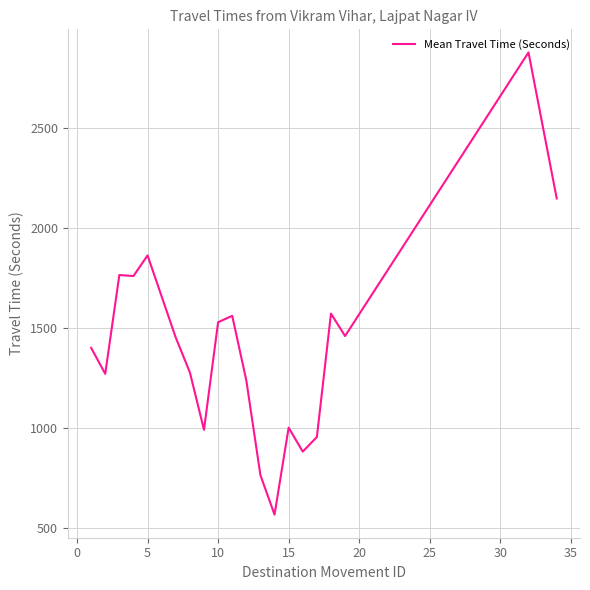

What is the smallest value displayed?

568